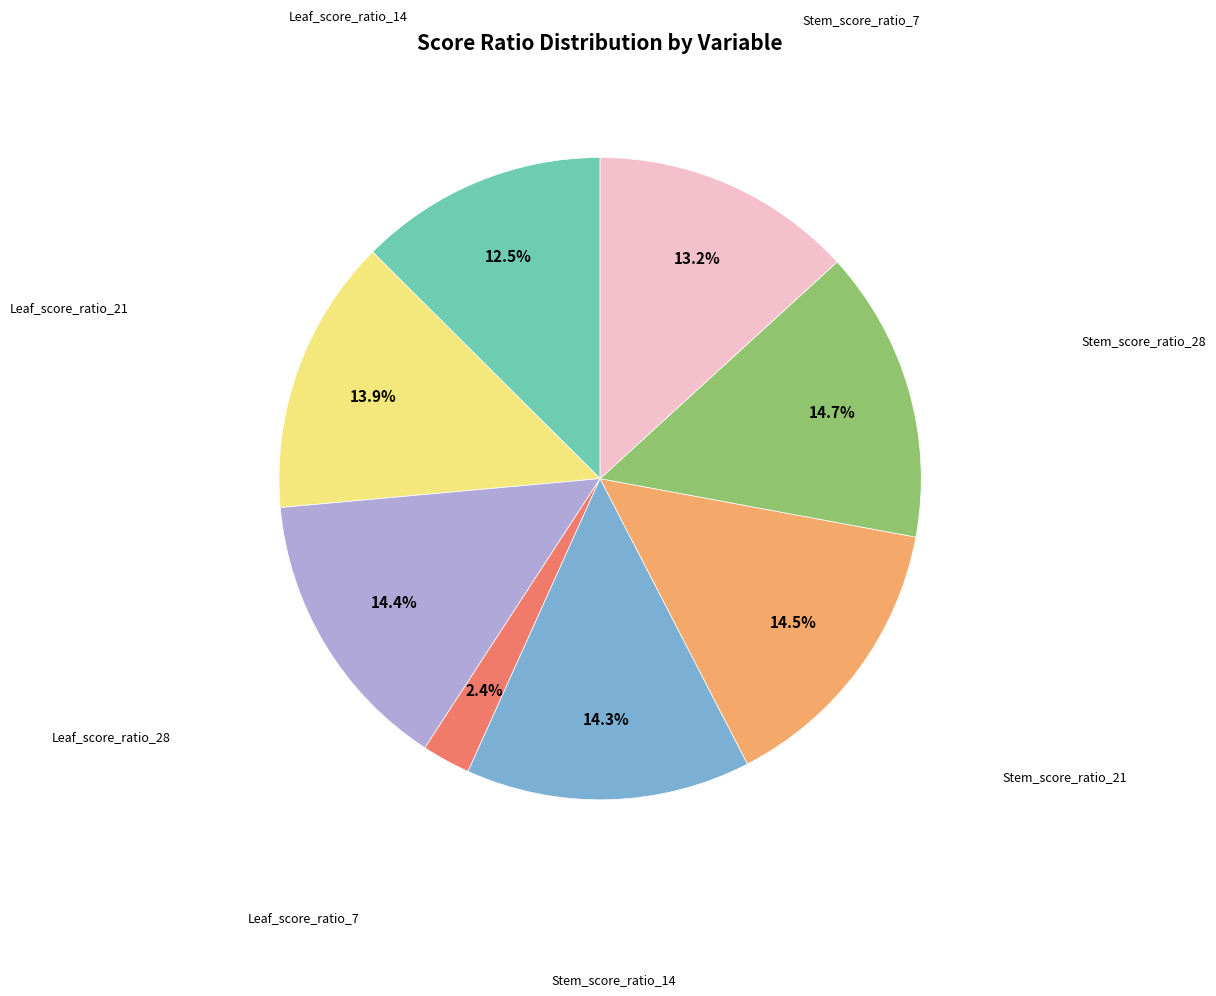

Does any single category account for the majority?

No